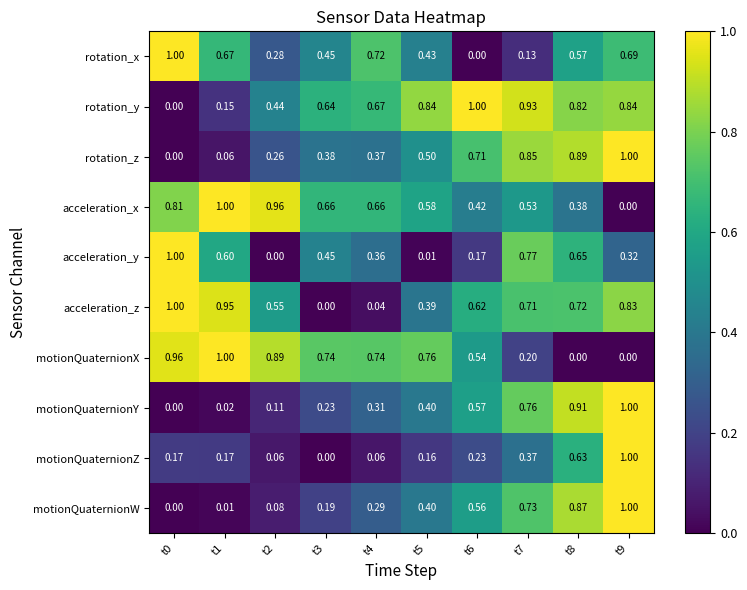

Count the number of categories in the chart.

10